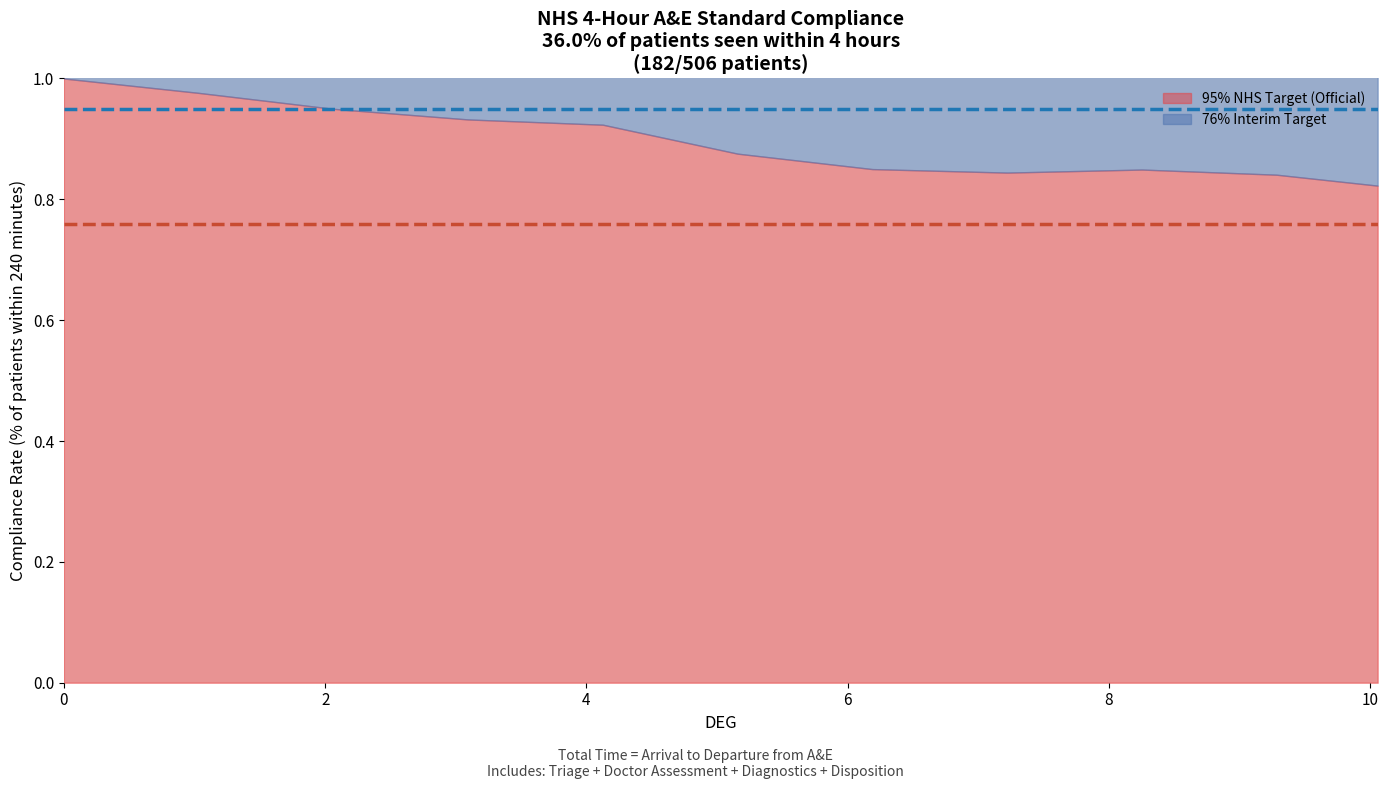

What is the spread (max minus min) of values at 2?

0.2